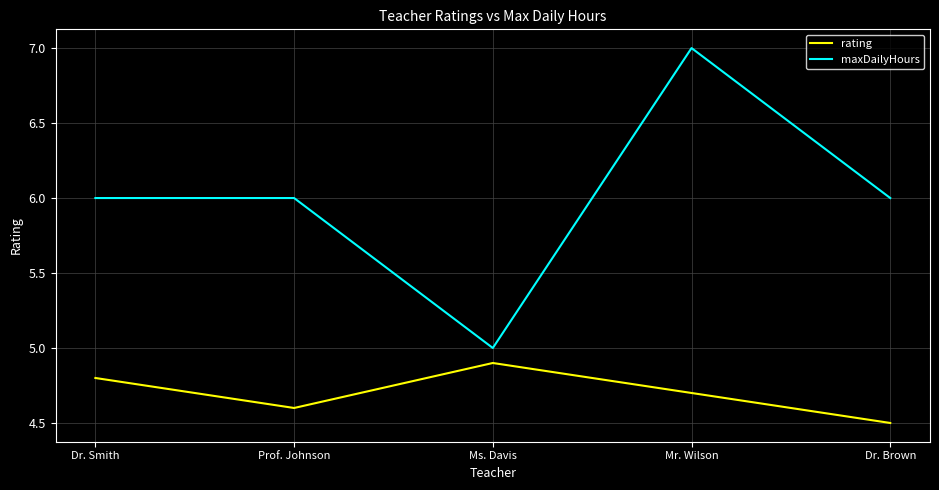

What is the difference between the highest and lowest values at Prof. Johnson?

1.4